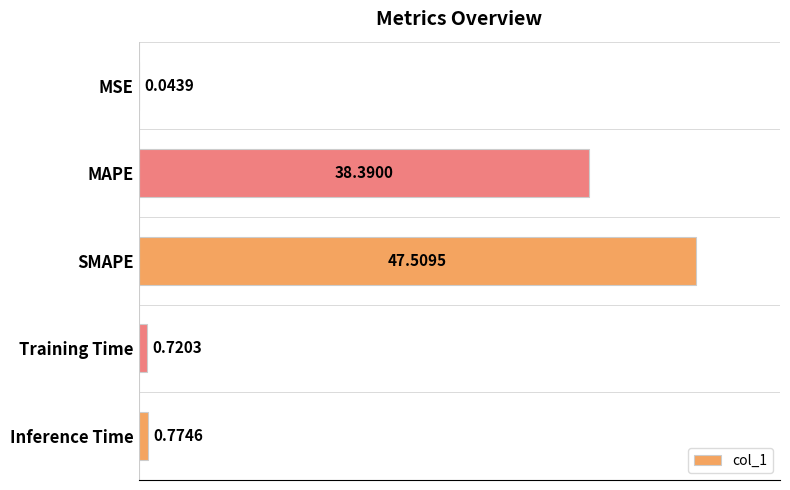

What is the change in value from MAPE to Training Time?

-37.7